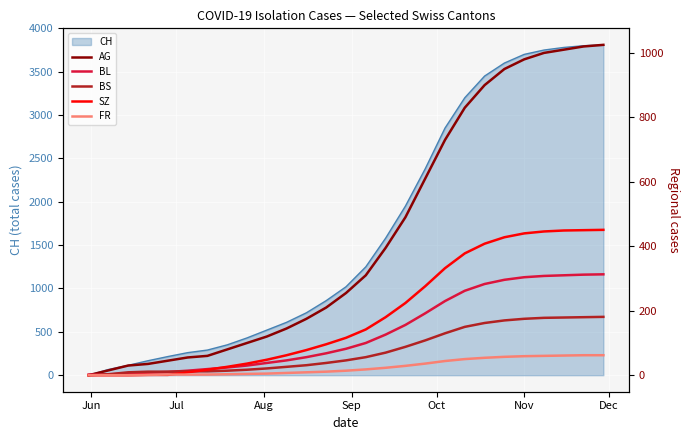

True or false: AG has a value of 121 at 7.

False